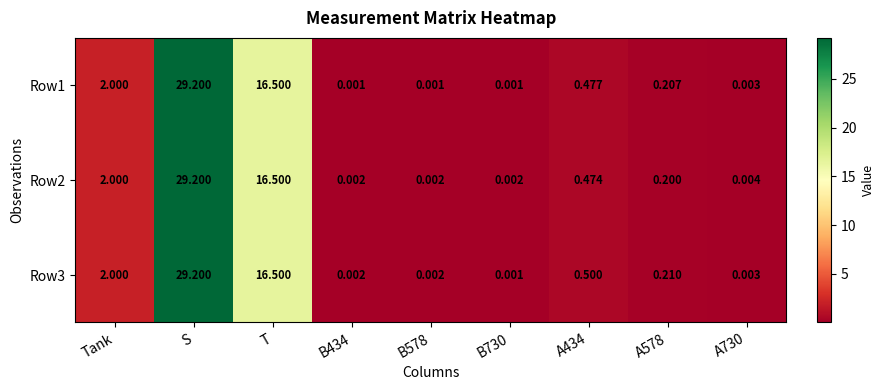

Rank the series at A578 from highest to lowest value.

Row3, Row1, Row2